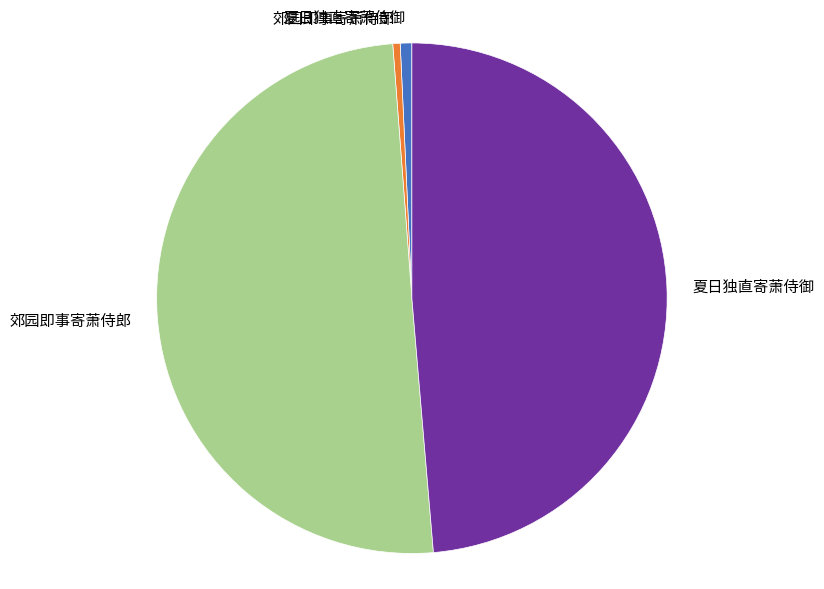

Rank the categories by value from highest to lowest.

郊园即事寄萧侍郎, 夏日独直寄萧侍御, 夏日独直寄萧侍御, 郊园即事寄萧侍郎